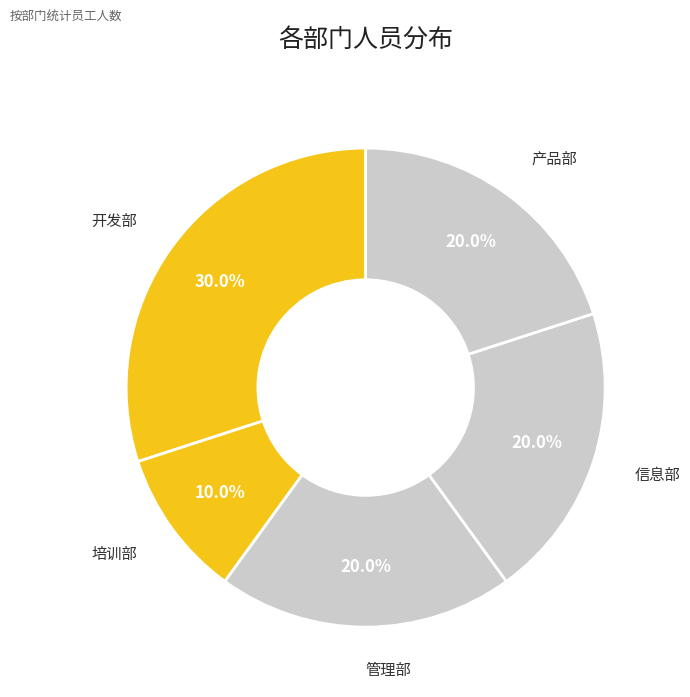

How many segments does this pie chart have?

5